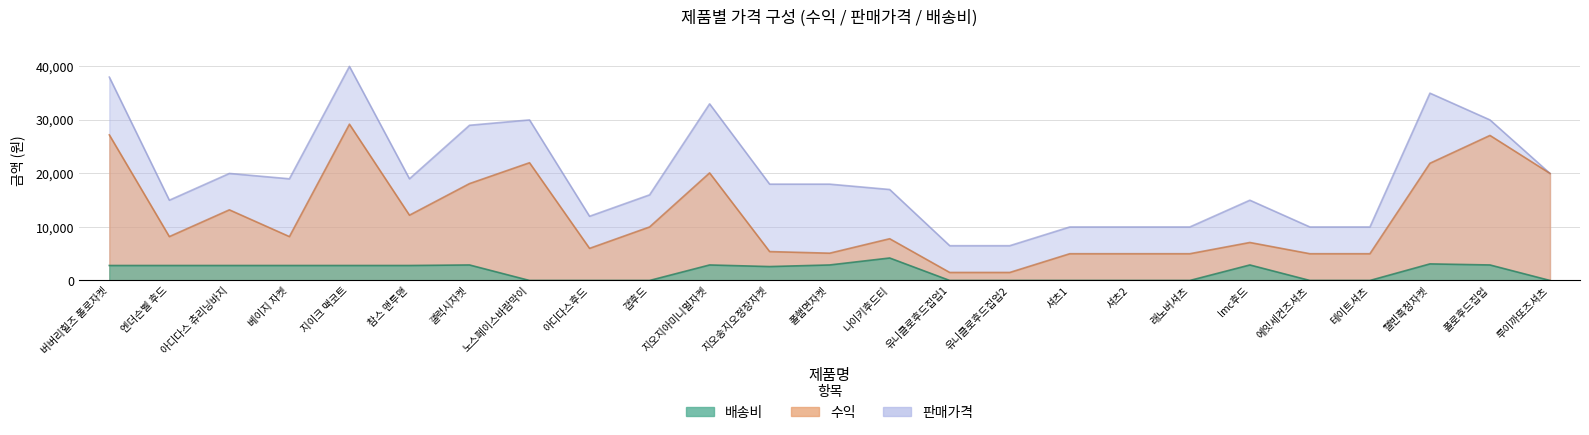

How many interior local valleys does the 수익 series have?

5